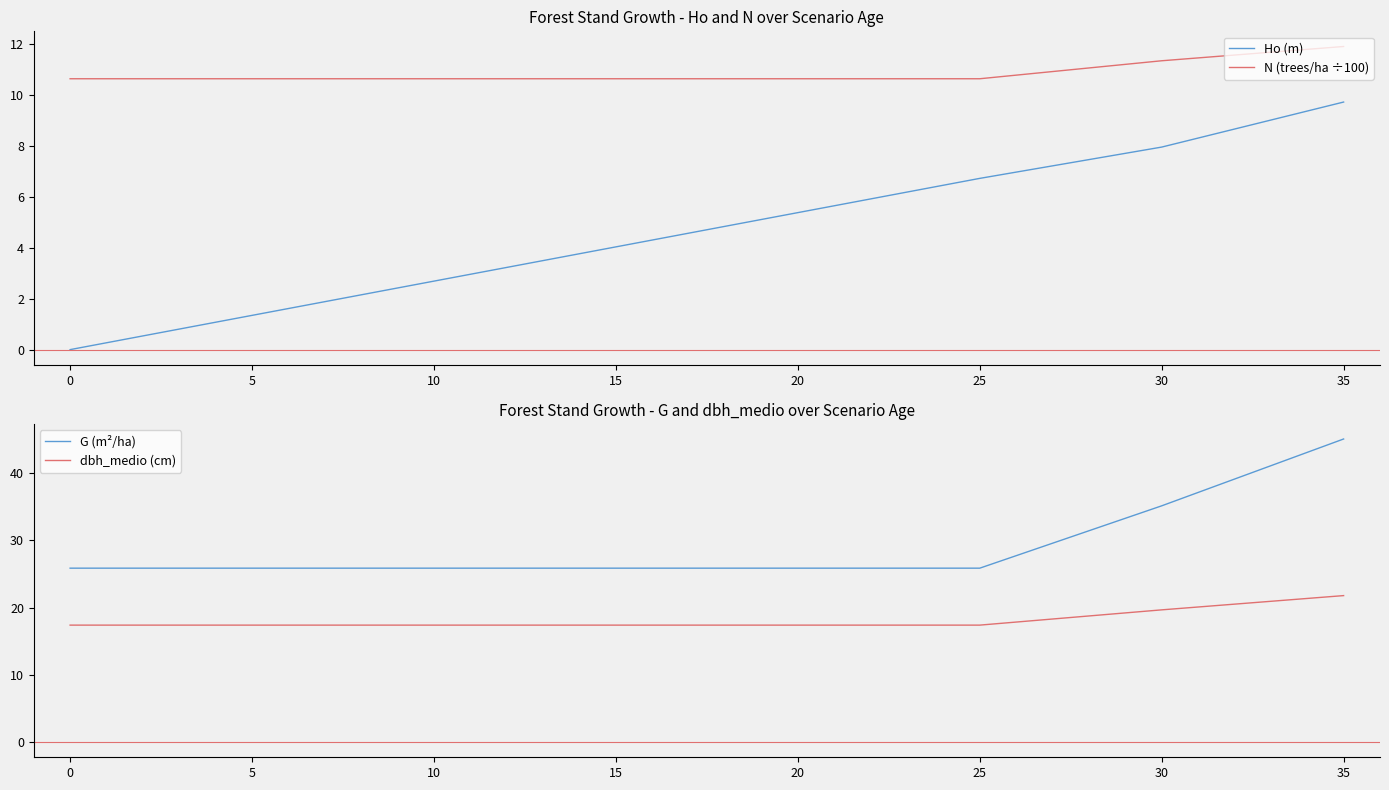

Which category has the highest value in the N (trees/ha ÷100) series?

35